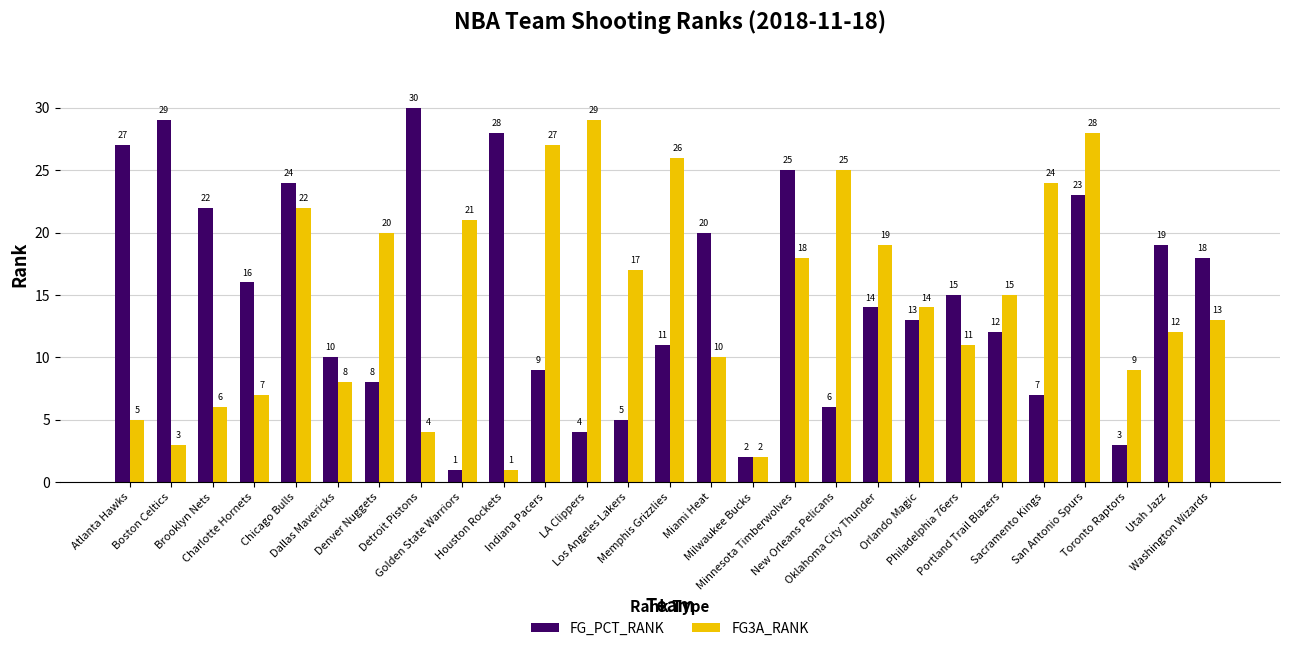

What is the total value across all series at Atlanta Hawks?

32